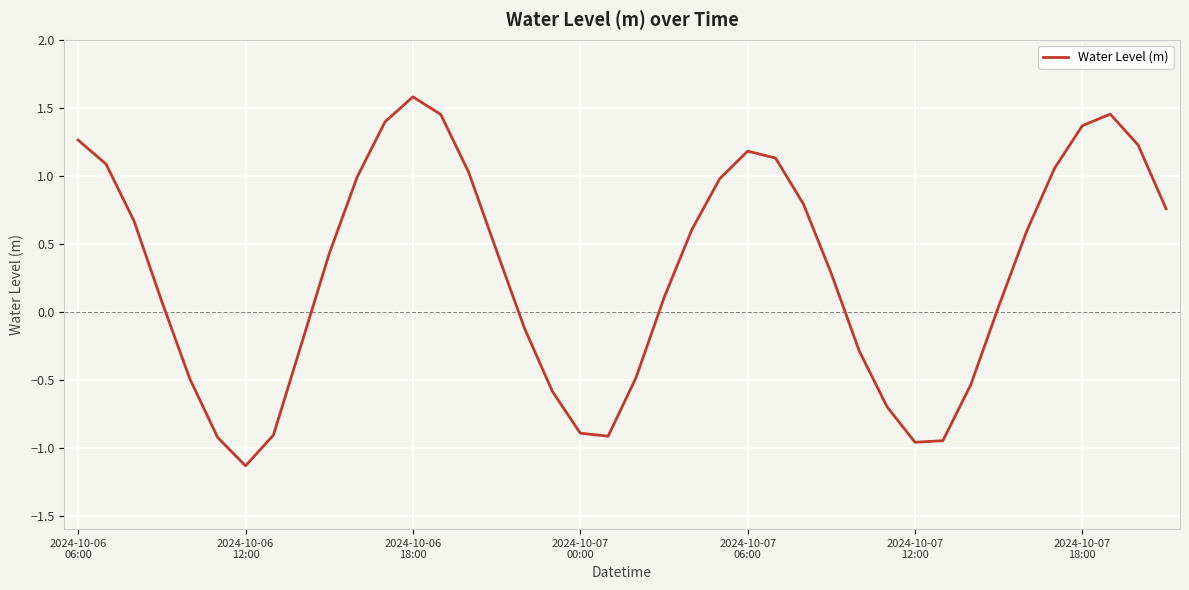

What is the difference between the maximum and minimum values?

2.7